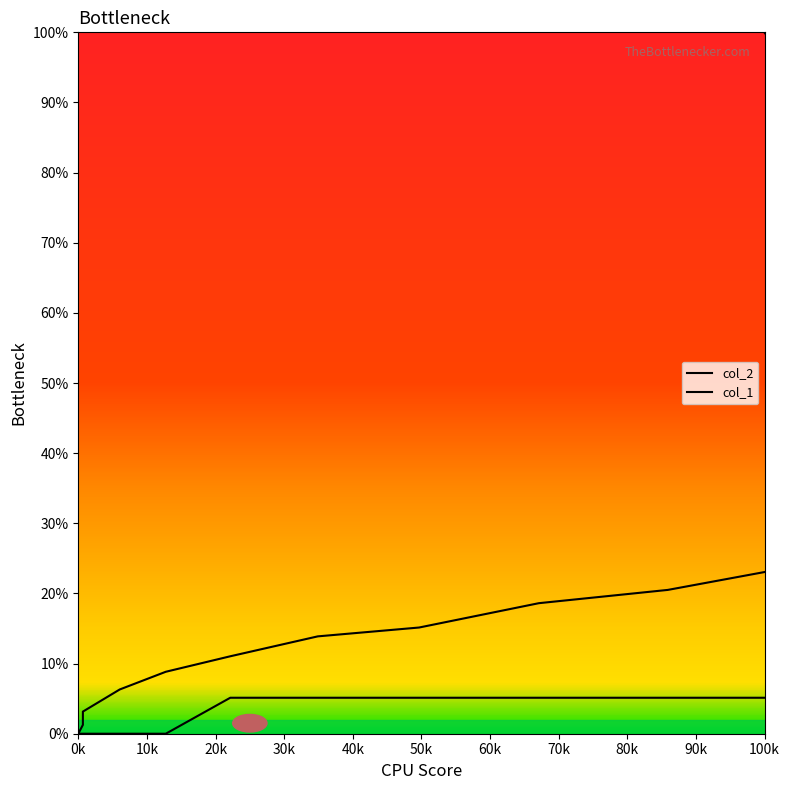

True or false: col_1 and col_2 intersect in this chart.

False